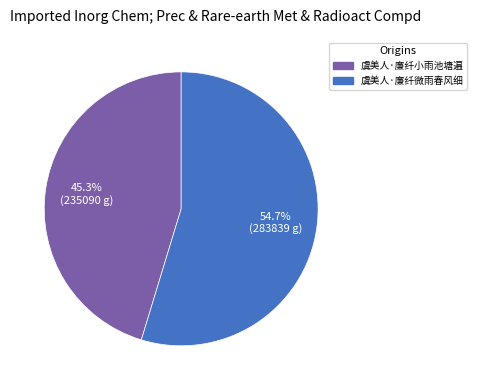

Rank the categories by value from lowest to highest.

虞美人·廉纤小雨池塘遍, 虞美人·廉纤微雨春风细